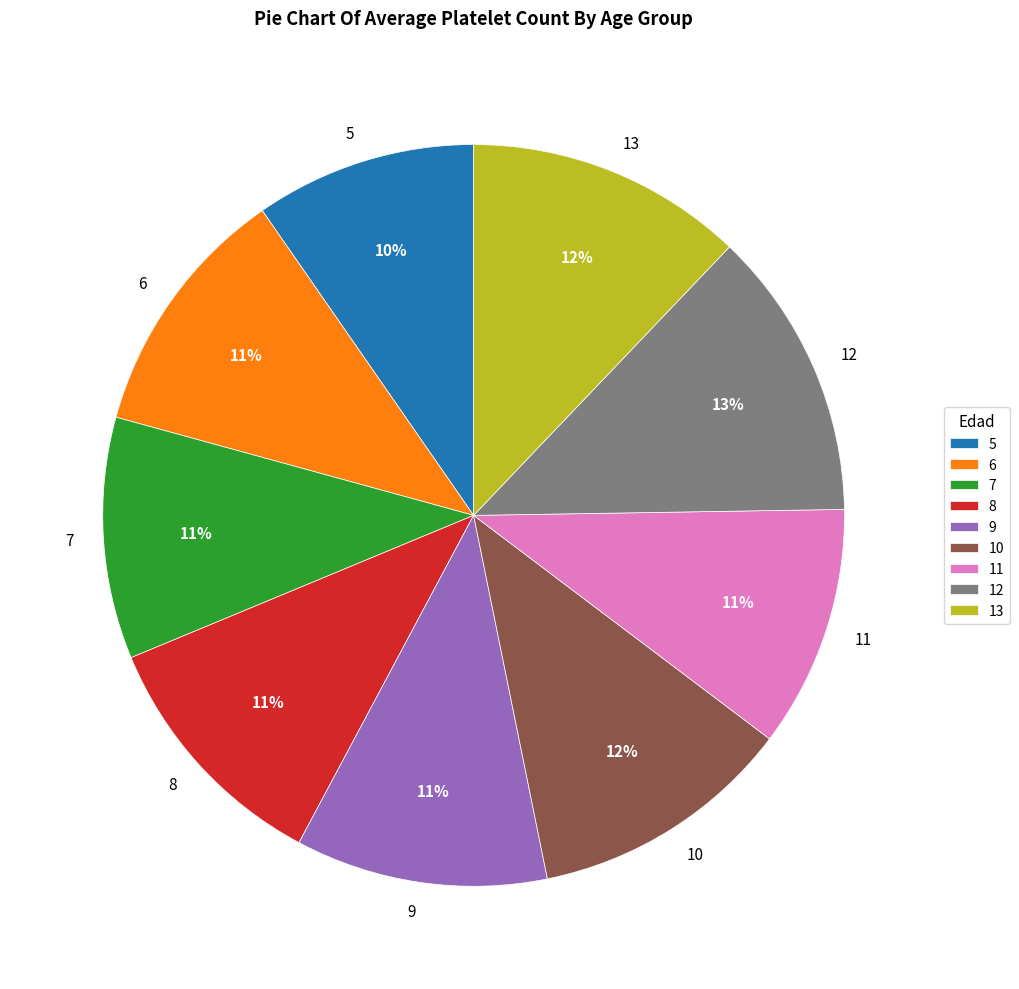

To the nearest percent, what percentage of the pie is 7?

11%